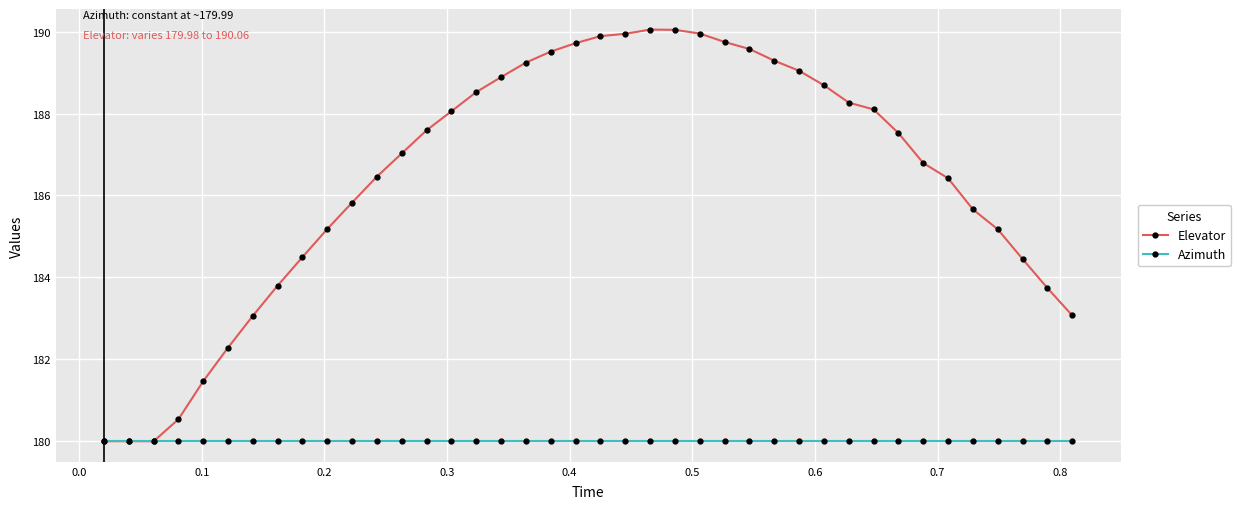

Which series has the widest spread of values?

Elevator